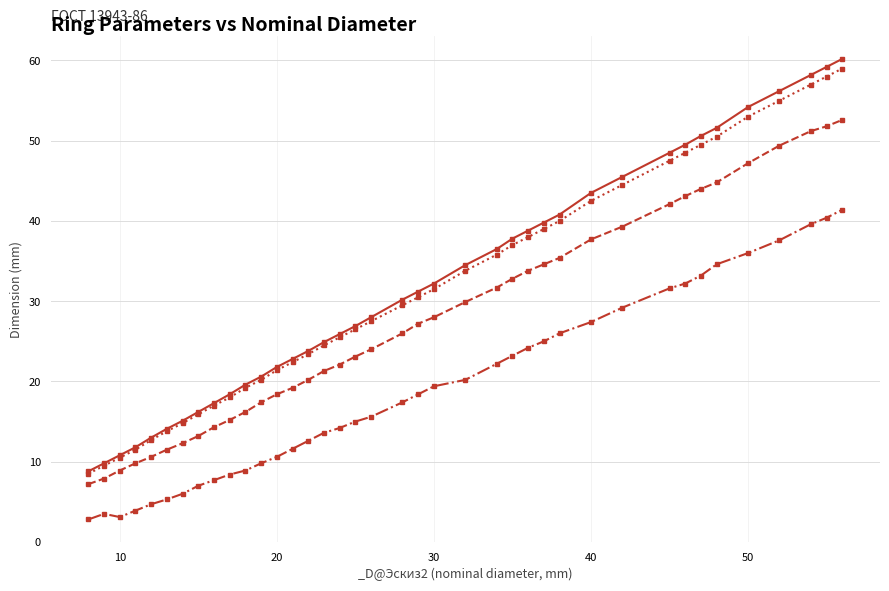

What is the sum of all _d1@Эскиз2 values?

1222.9